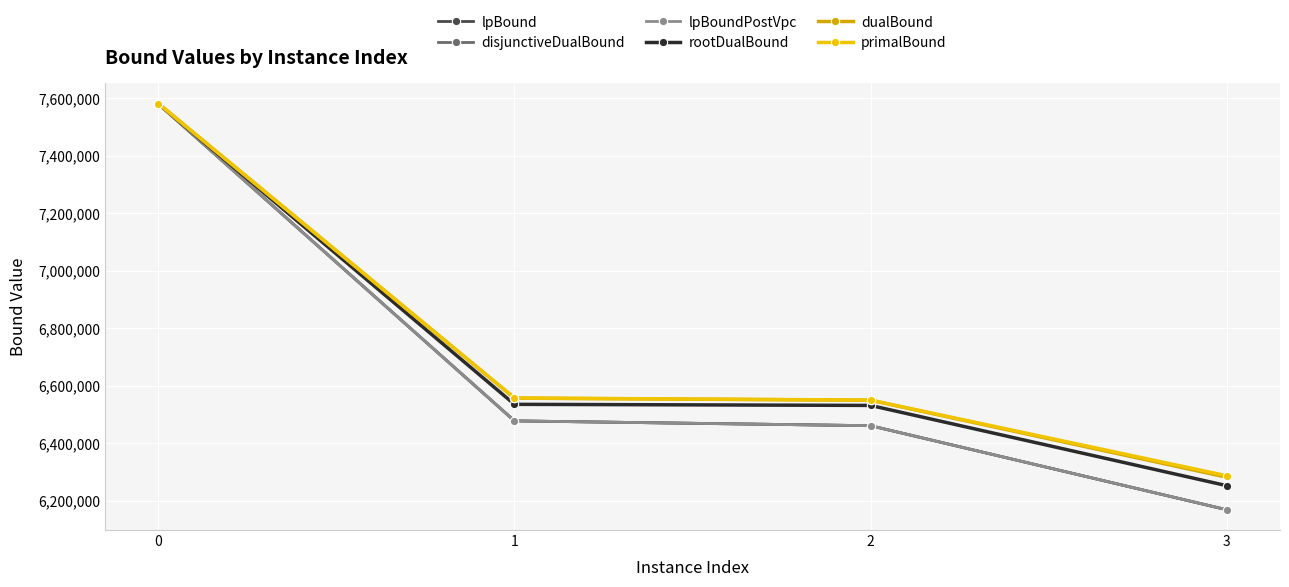

Where is disjunctiveDualBound nearest to the value 6873839?

1